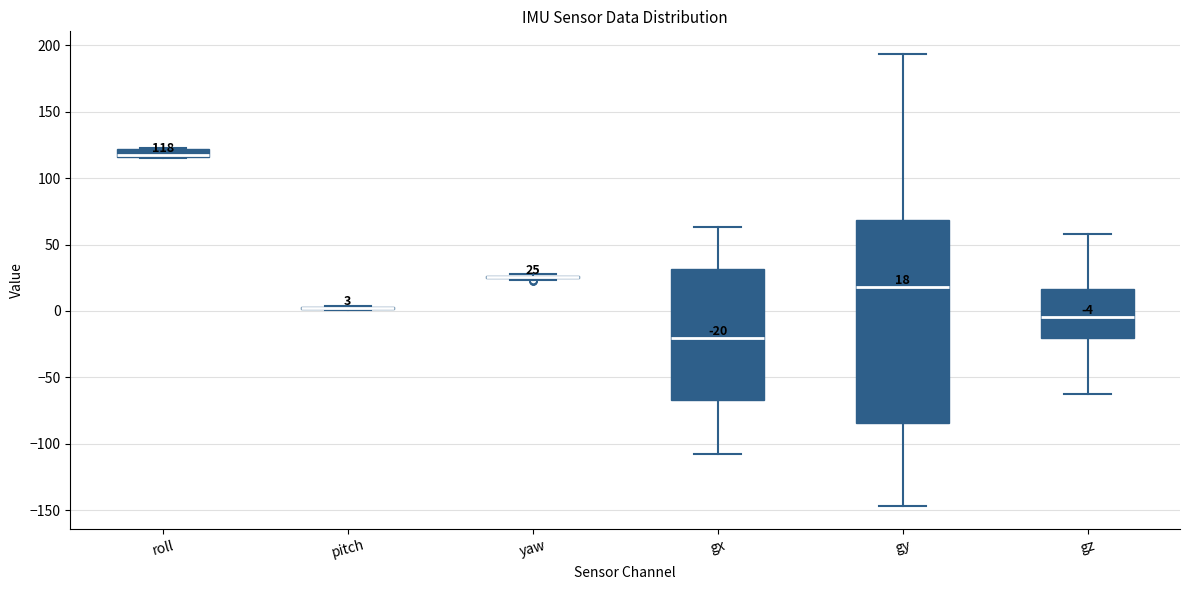

Comparing the boxes themselves (not the whiskers), which one is the tallest?

gy